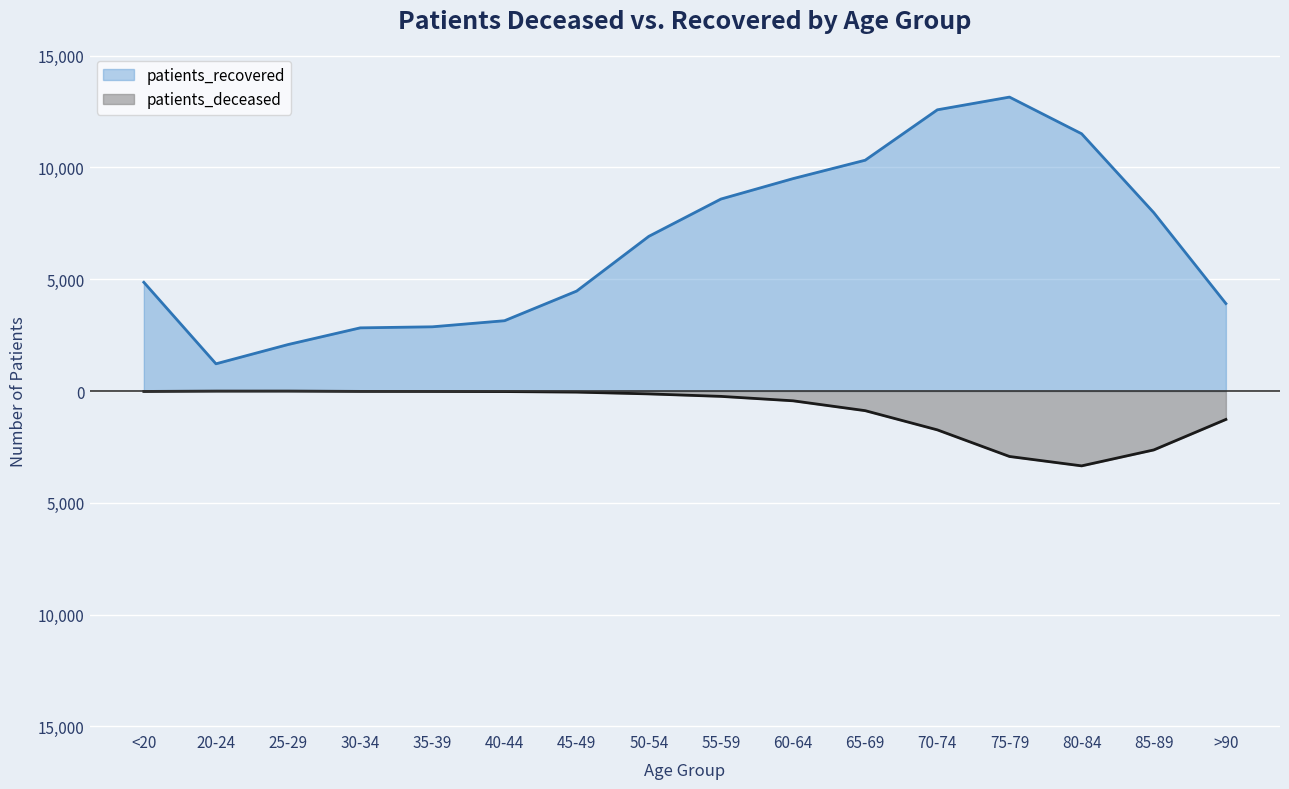

Which series changed the most between 80-84 and >90?

patients_recovered